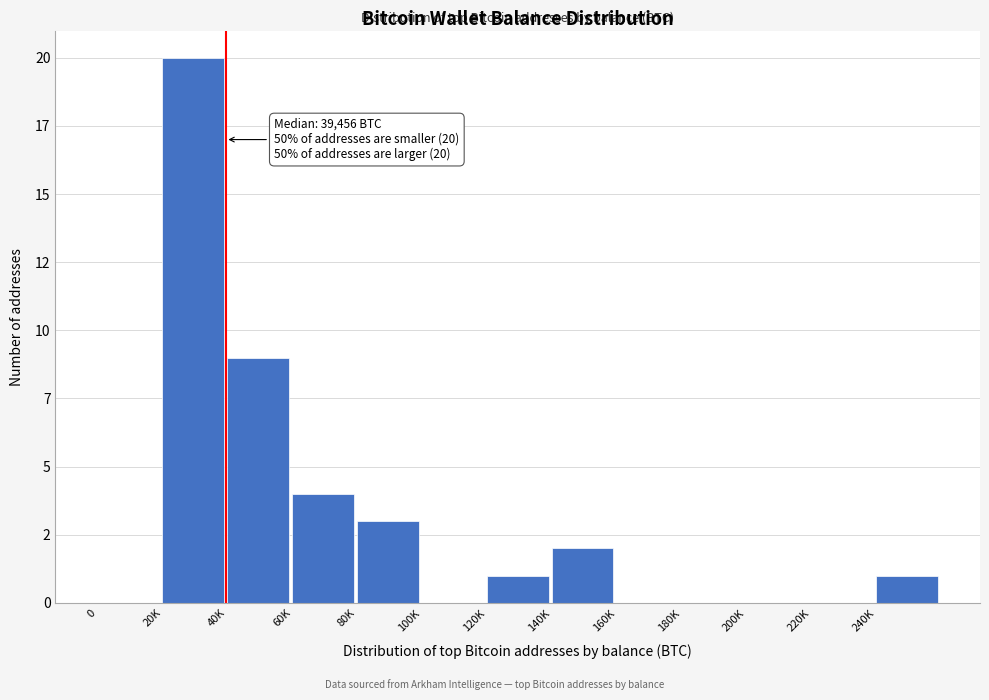

Are the bars horizontal?

No